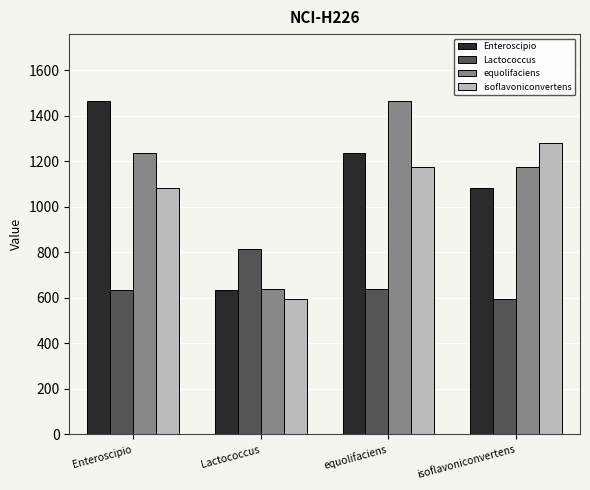

The equolifaciens series shows 638 at Lactococcus. True or false?

True